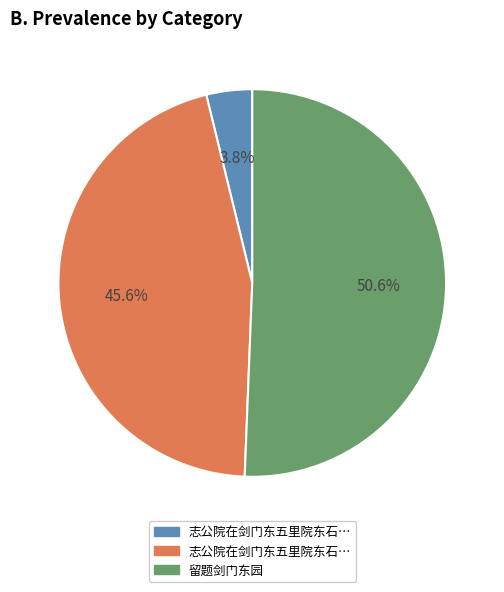

To the nearest percent, what is the difference between the largest and smallest slice percentages?

47%